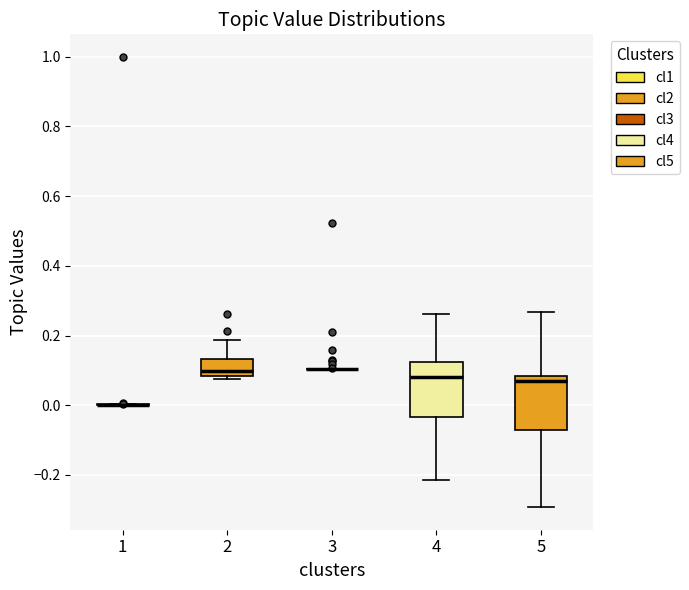

Reading left to right, transcribe this box plot: for each box, give where its median line is, the range the box spans, and where its two whiskers end, as read against the y-axis. The values are not printed on the chart, so give them approximately, as read against the axis.

1: box collapsed to a line at 0.00, whiskers 0.00 to 0.00
2: median 0.10, box 0.08 to 0.14, whiskers 0.08 (just below the box's lower edge) to 0.18
3: box collapsed to a line at 0.10, whiskers 0.10 to 0.10
4: median 0.08, box -0.04 to 0.12, whiskers -0.22 to 0.26
5: median 0.06, box -0.08 to 0.08, whiskers -0.30 to 0.26